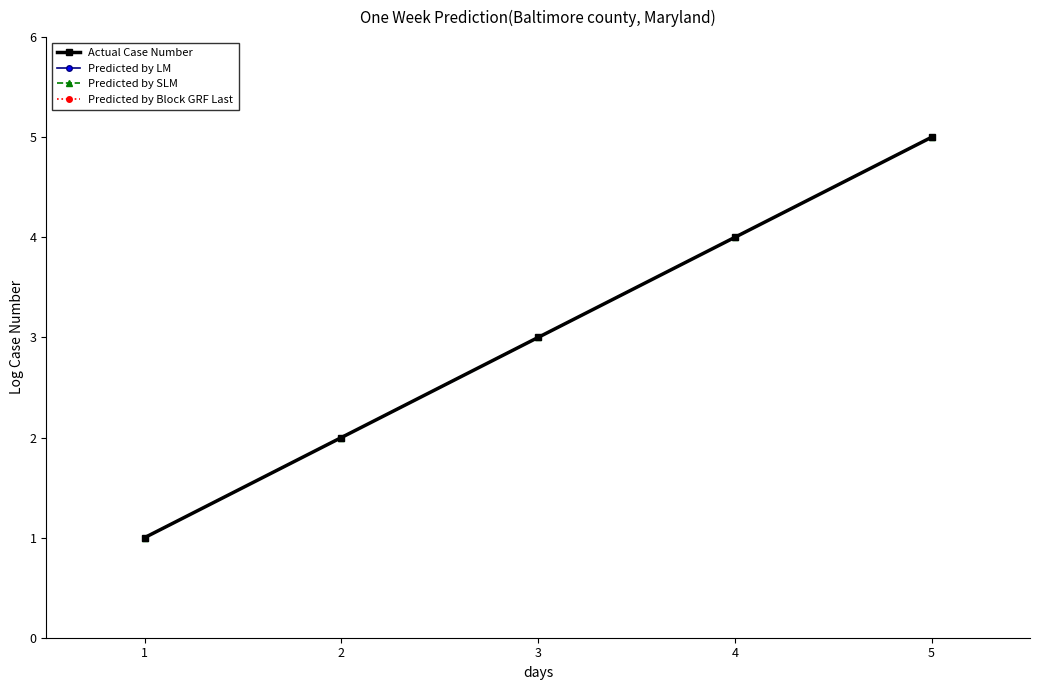

Does the chart have visible grid lines?

No